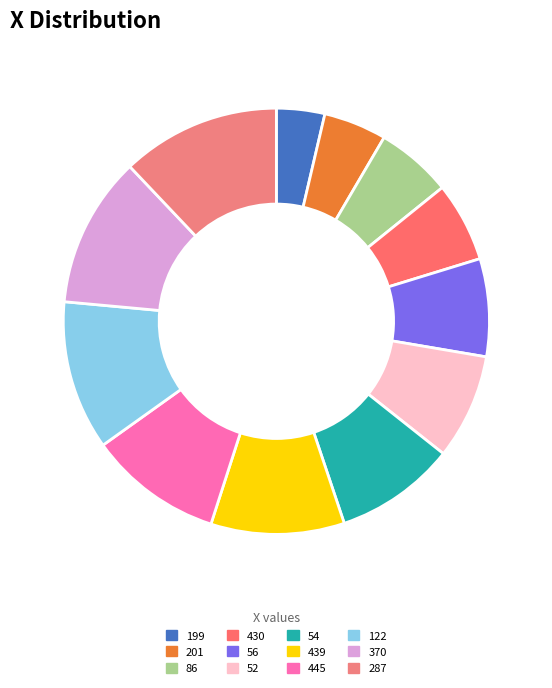

True or false: 86 accounts for 6% of the total.

True